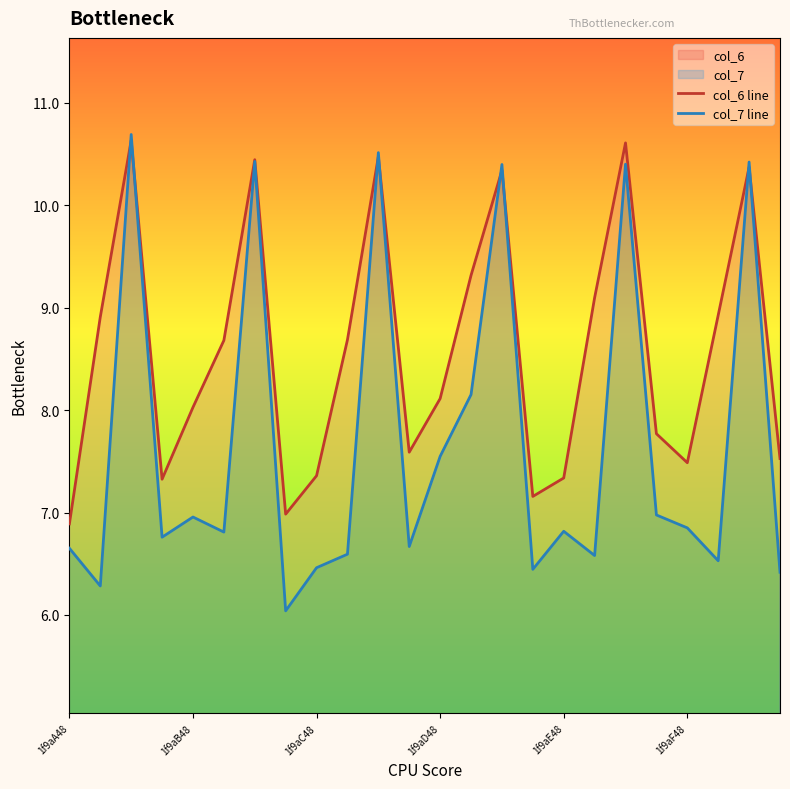

How many values in the col_6 line series exceed 8?

14